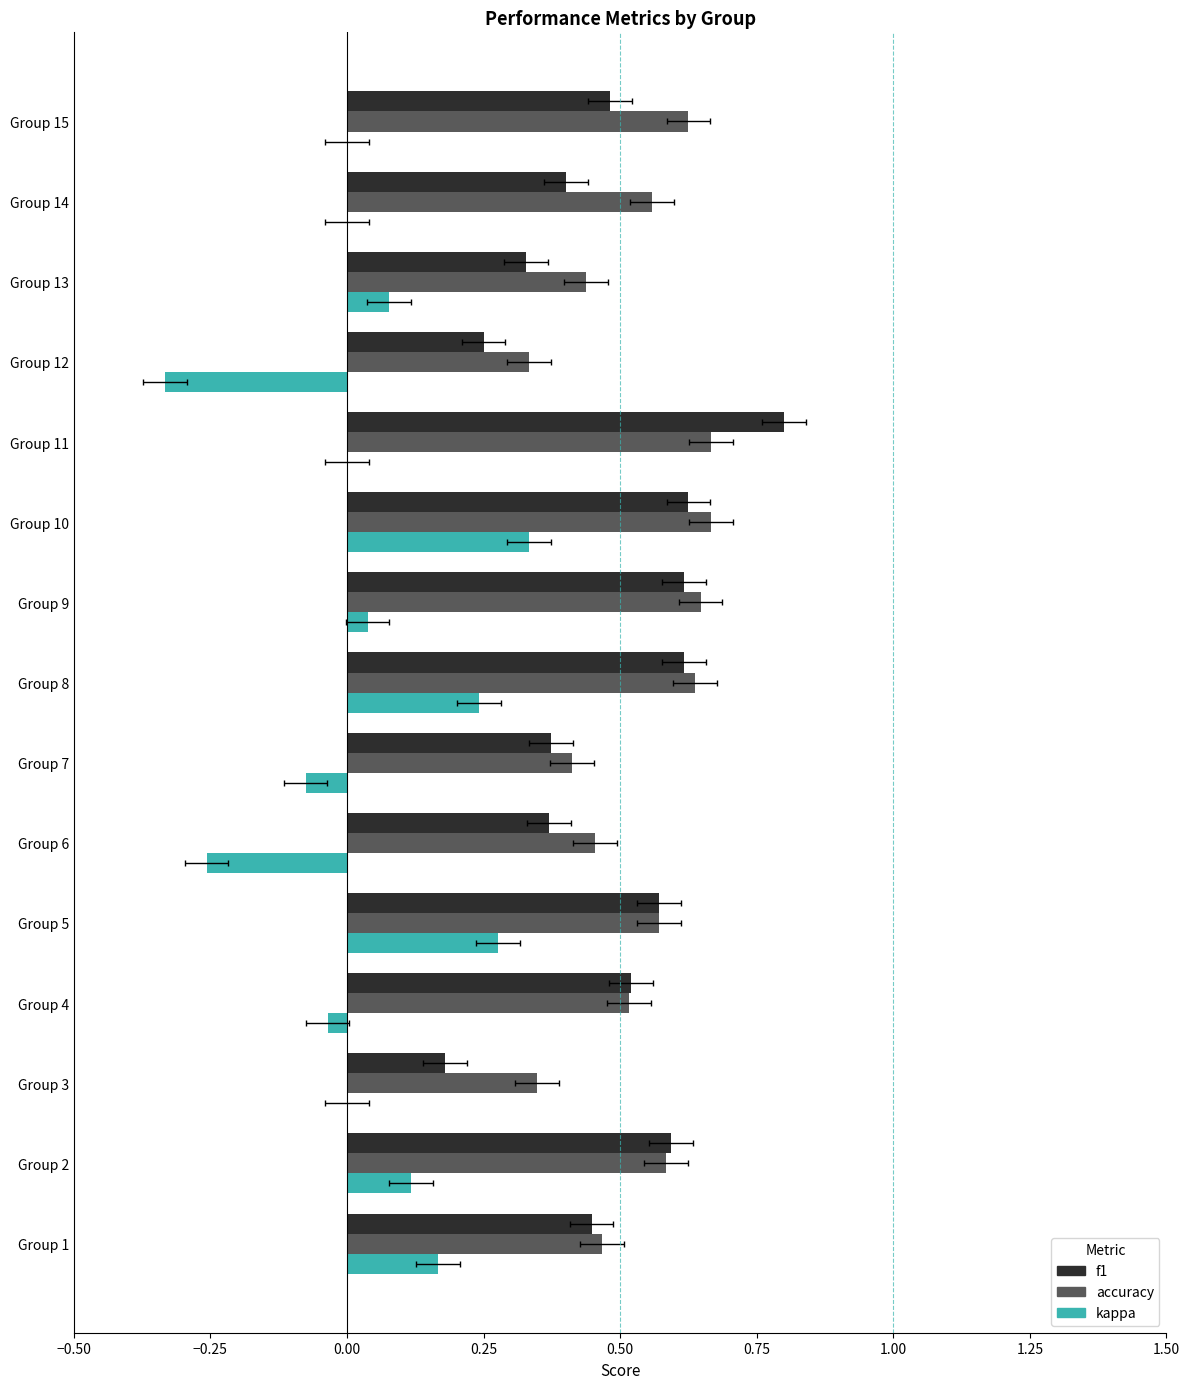

Are the bars grouped side by side (vs. stacked)?

Yes